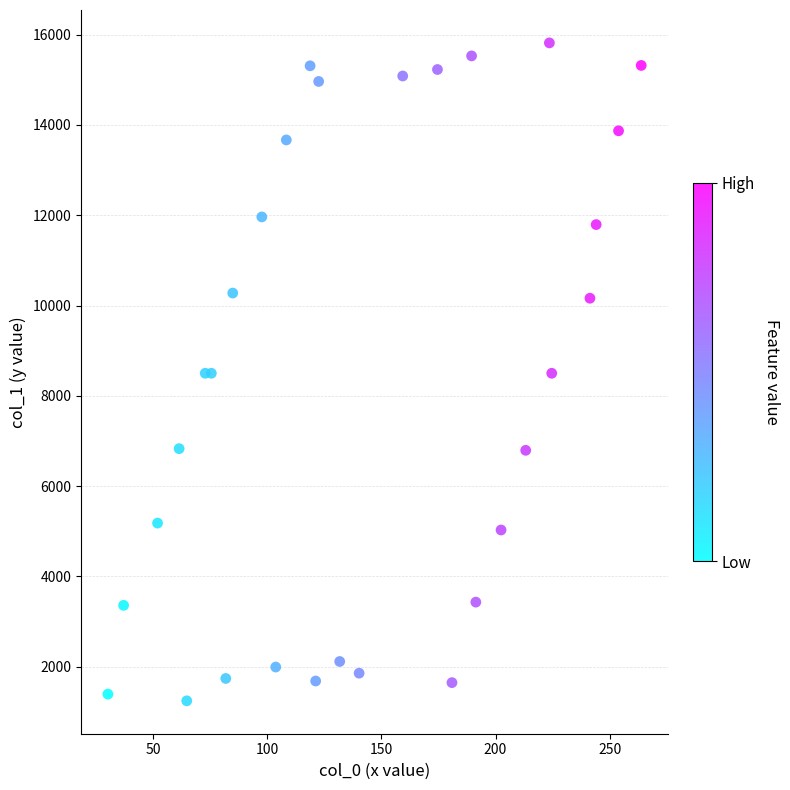

What is the range of Y values (max minus min)?

14569.1